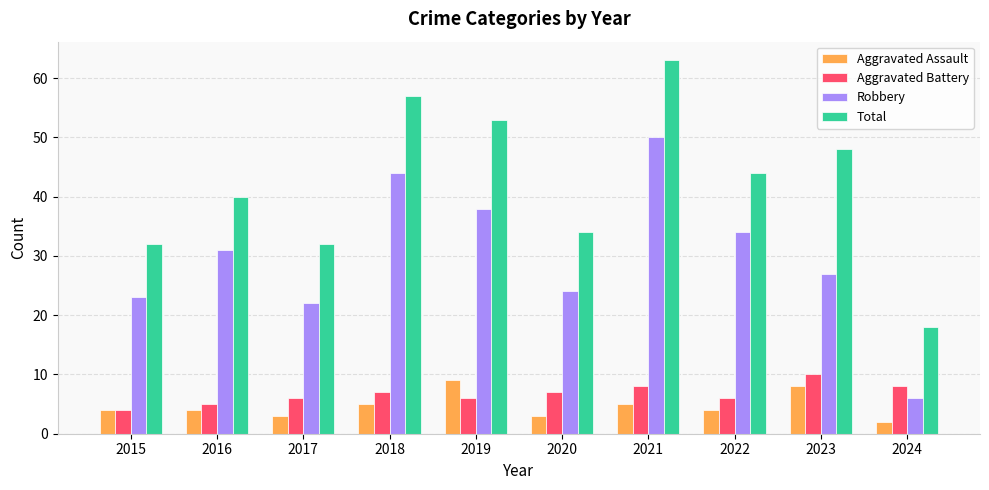

What is the total value across all series at 2022?

88